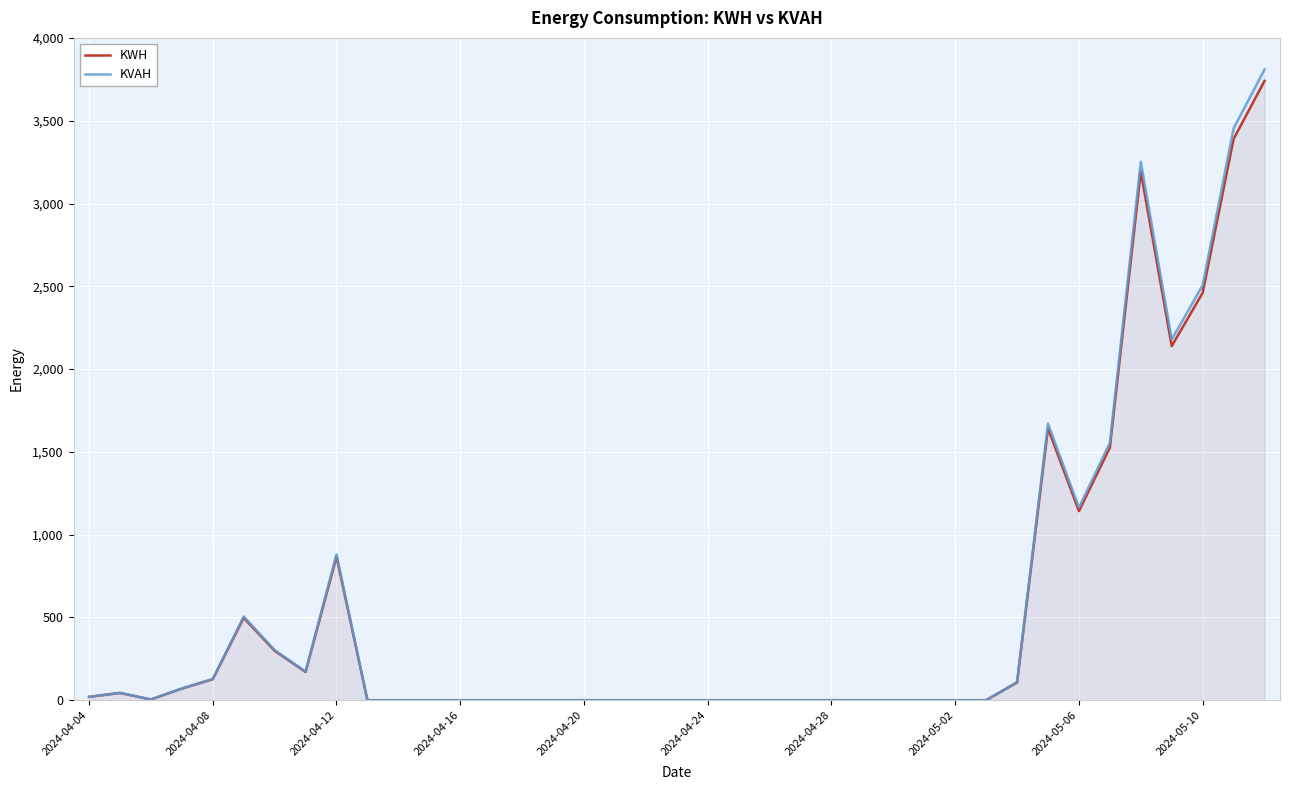

What is the highest value of the KWH series?

3740.8